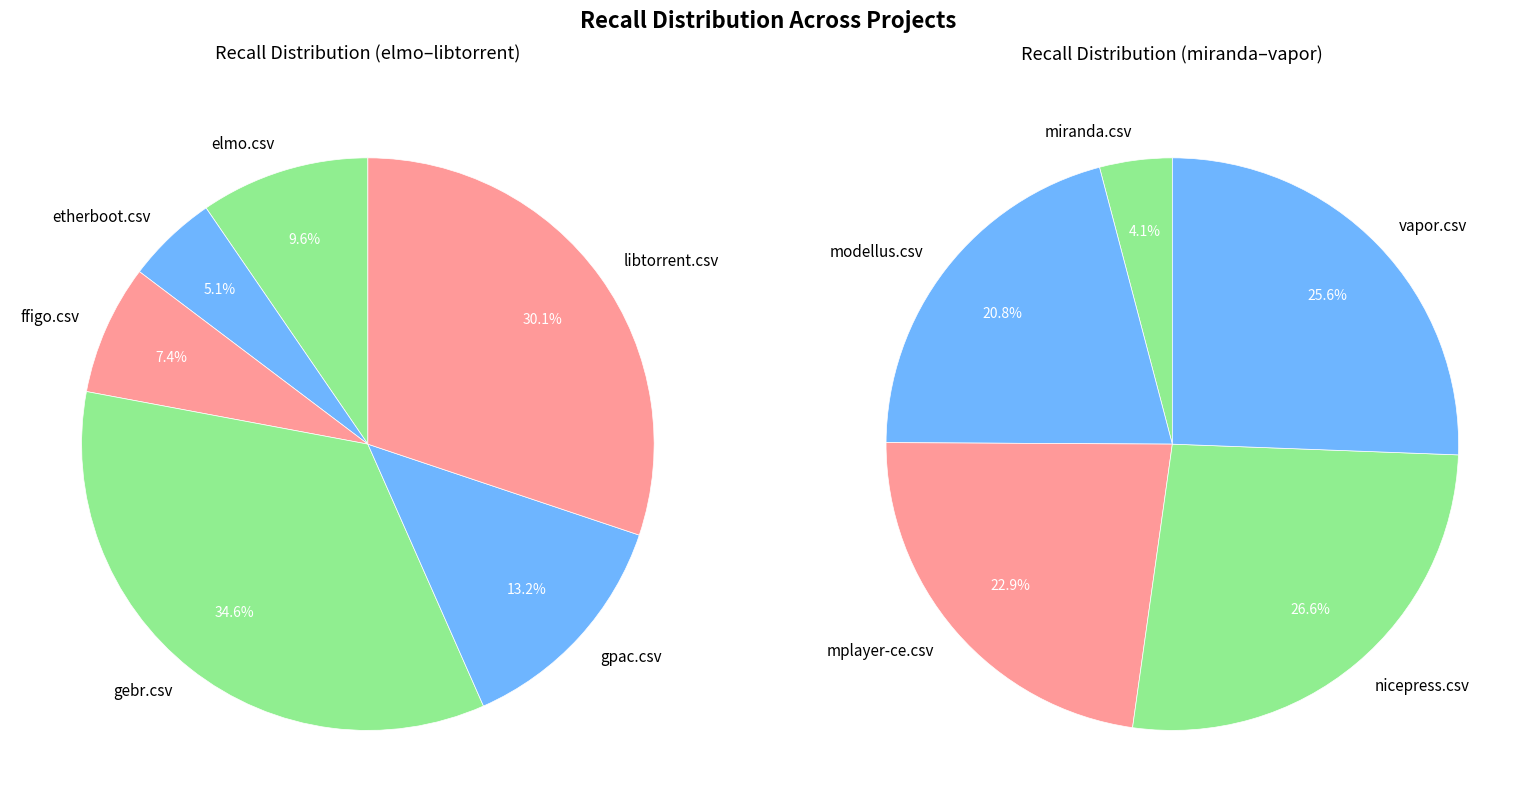

Does miranda.csv represent more than half of the total?

No